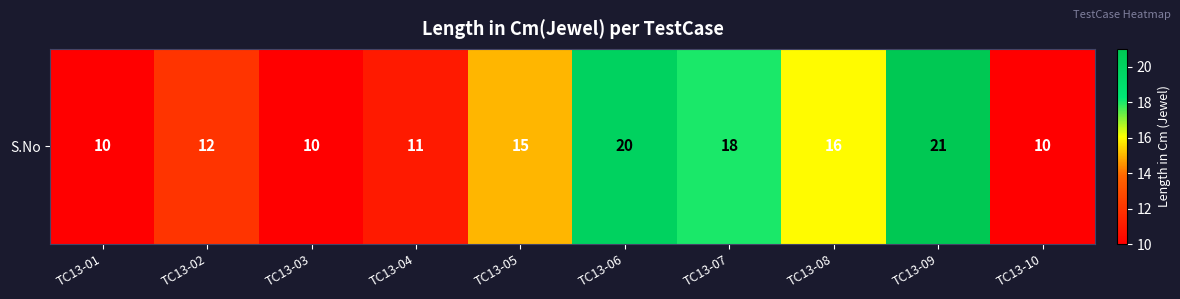

What is the ratio of the value at TC13-07 to the value at TC13-06?

0.9